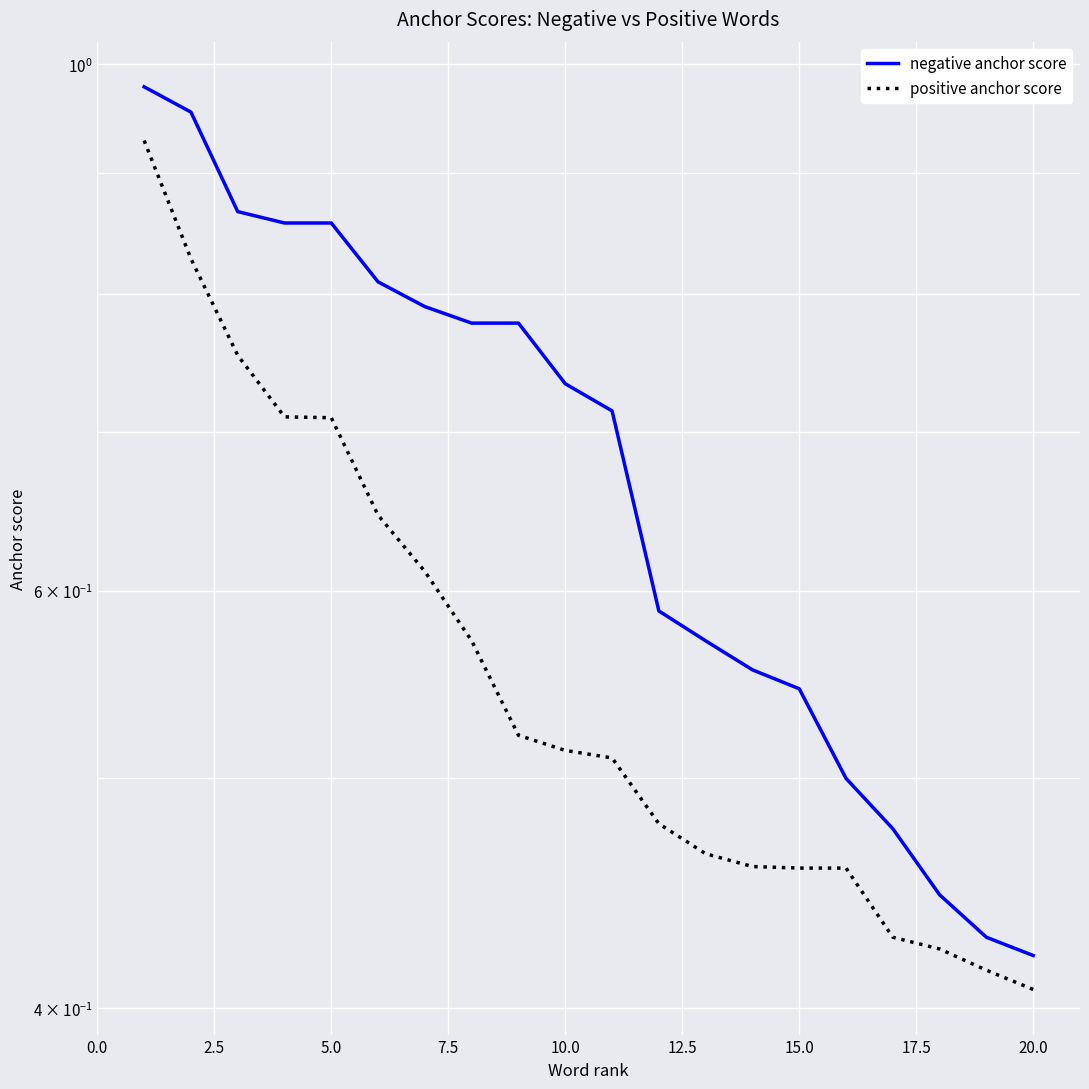

True or false: positive anchor score and negative anchor score cross at least once.

False